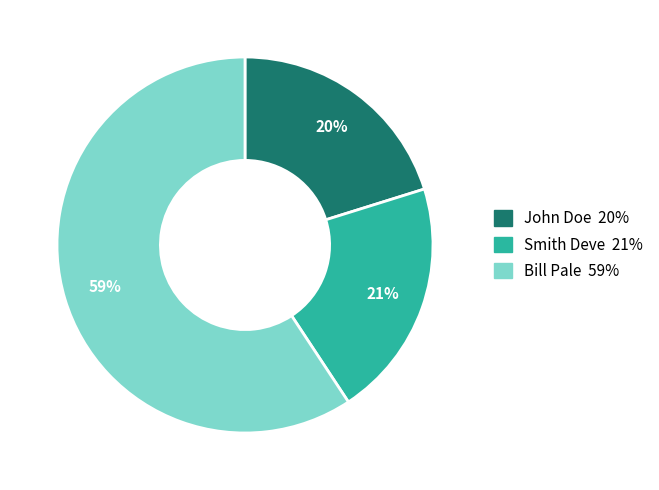

Do Bill Pale and John Doe together represent more than half of the pie?

Yes